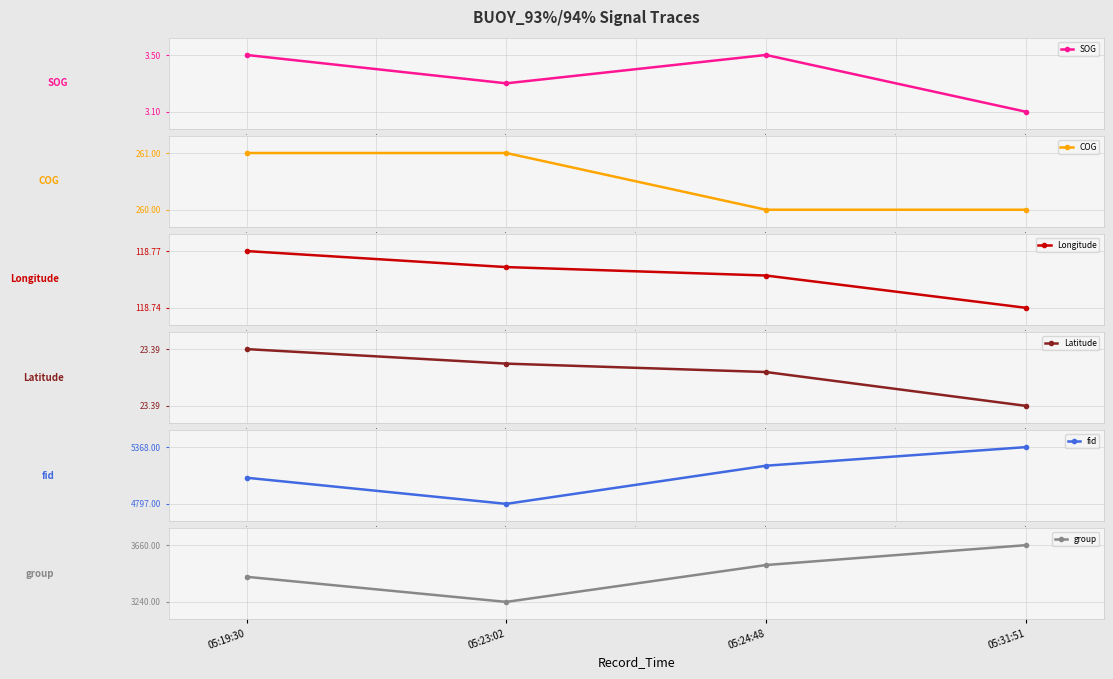

Count the SOG values in the range 3 to 4.

4